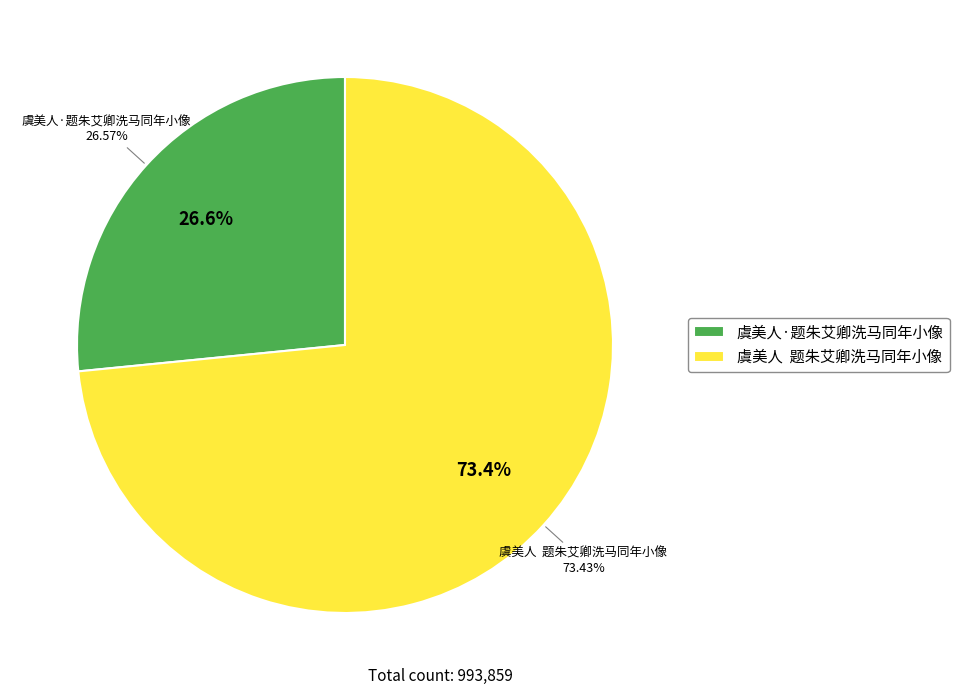

Combined, what portion of the pie is 虞美人·题朱艾卿洗马同年小像 and 虞美人  题朱艾卿洗马同年小像?

100.0%